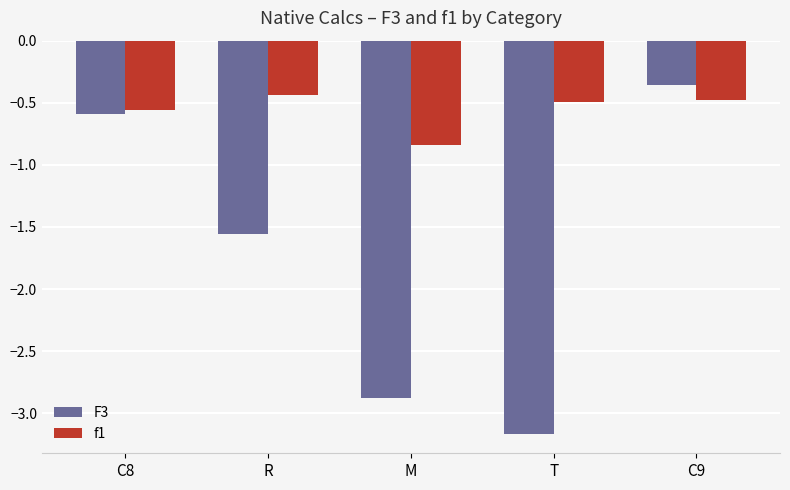

Count the F3 values in the range -2 to 0.

3